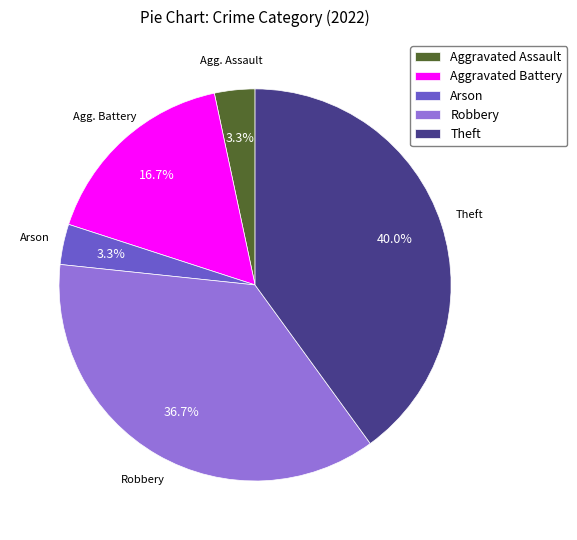

What is the largest slice in the pie chart?

Theft